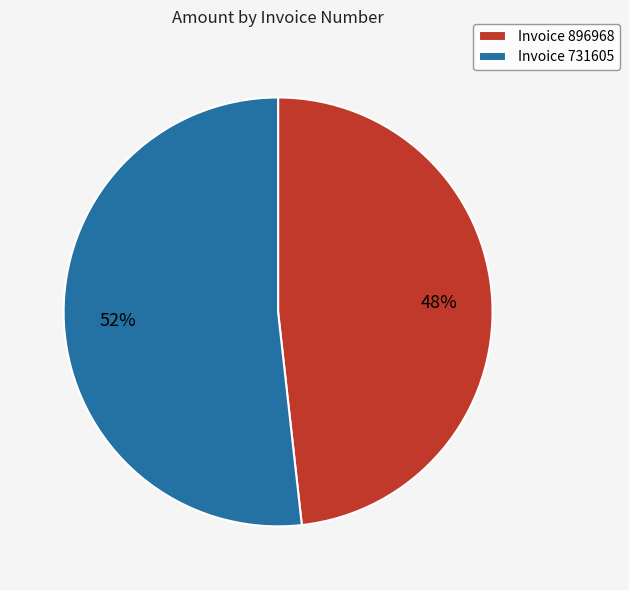

Between Invoice 731605 and Invoice 896968, which is larger?

Invoice 731605